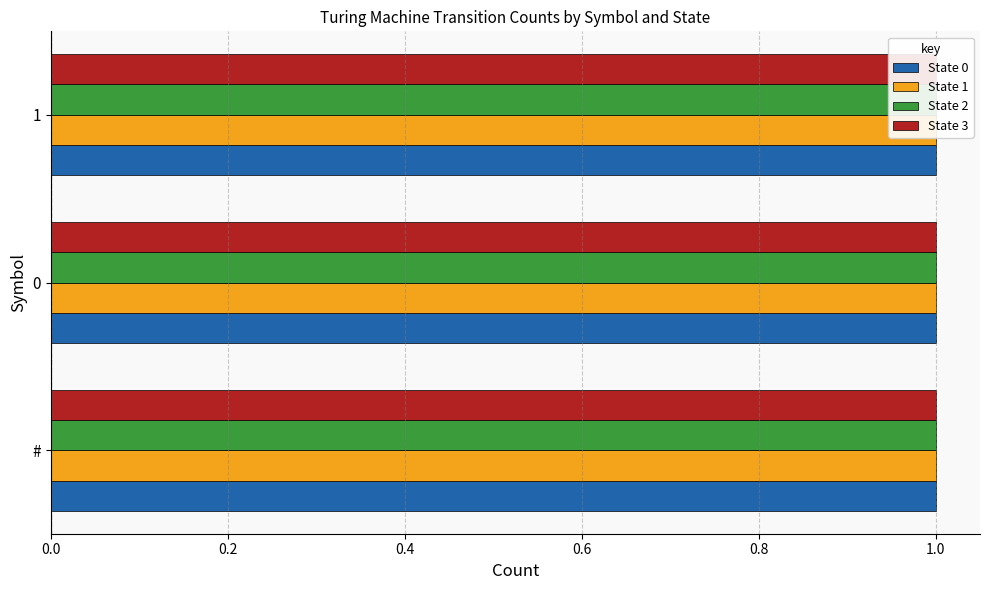

How many distinct data groups are displayed?

4